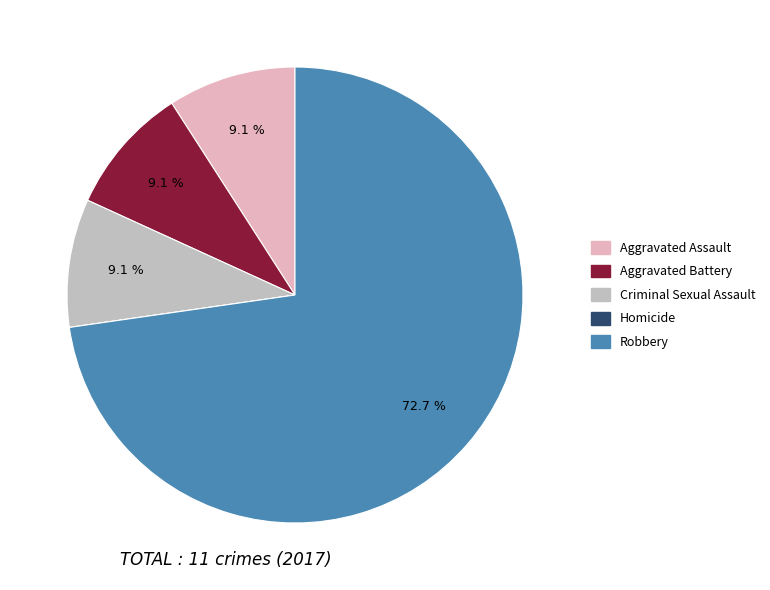

Does Robbery account for over 50% of the chart?

Yes